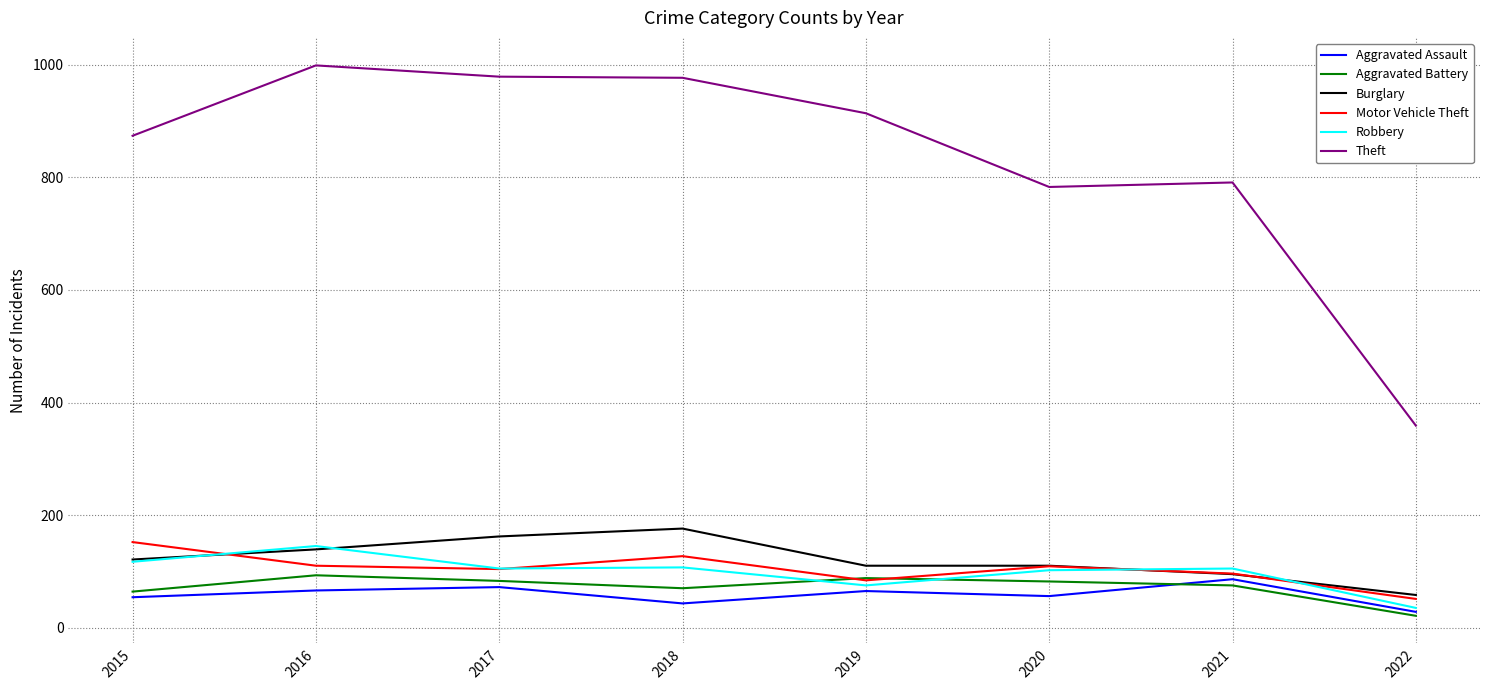

Does the chart have visible grid lines?

Yes